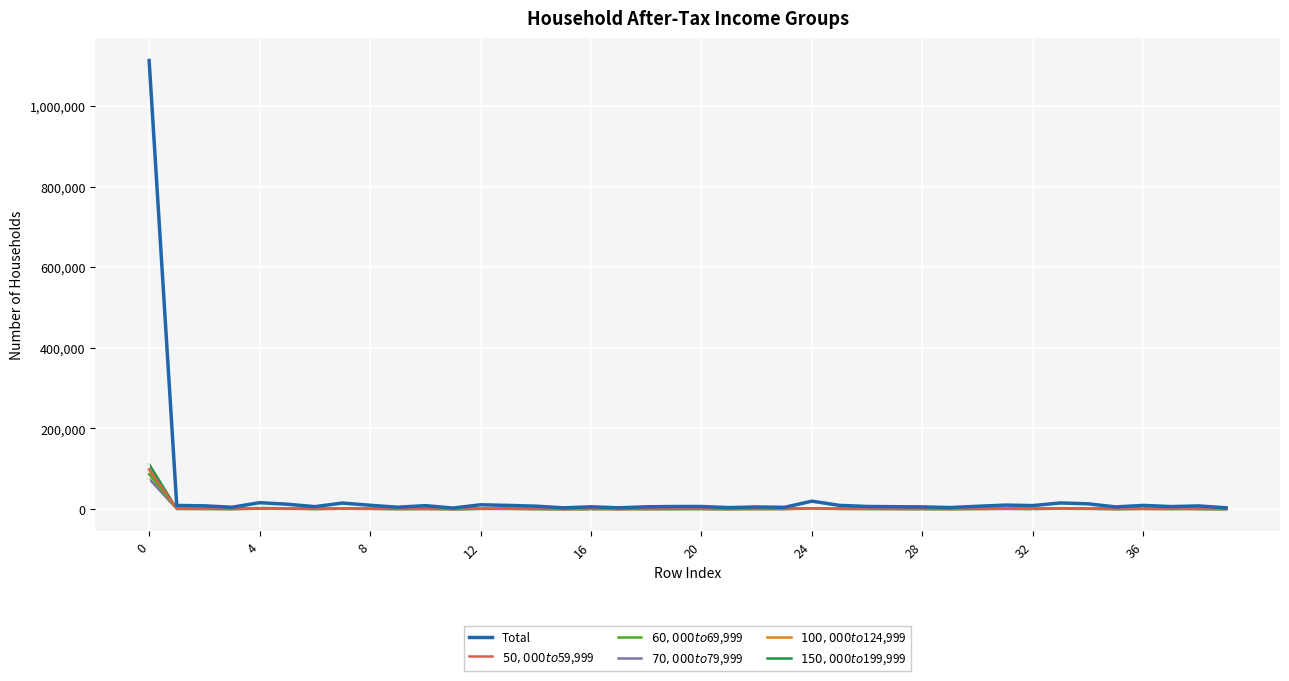

Which series has the largest range (max minus min)?

Total